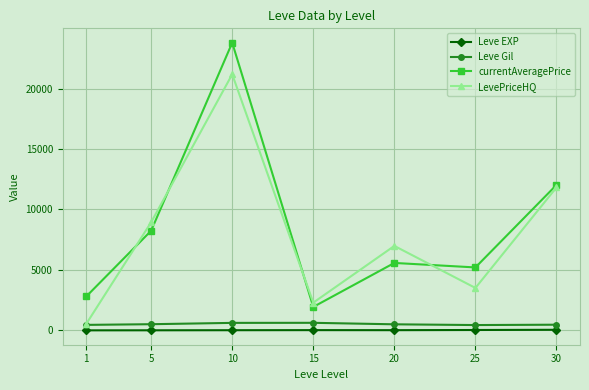

List the labels in order of LevePriceHQ value, largest first.

10, 30, 5, 20, 25, 15, 1